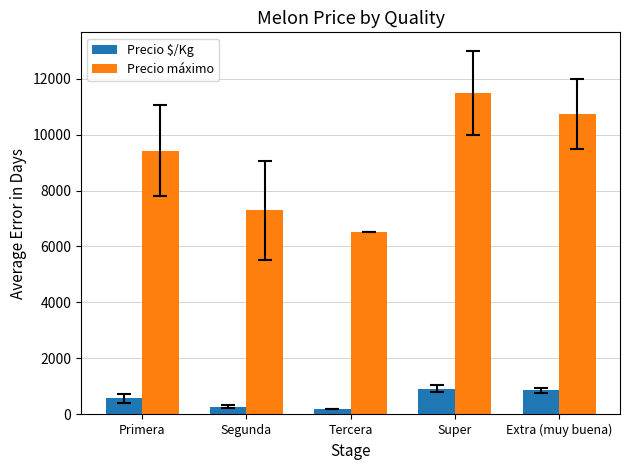

The value of Precio máximo at Primera is 13787.0. True or false?

False